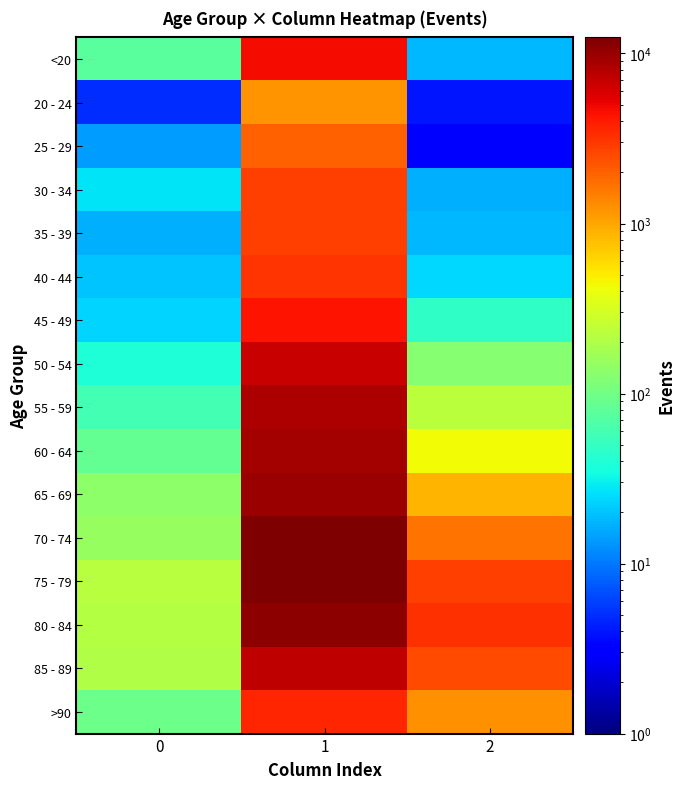

Rank the series at 1 from highest to lowest value.

75 - 79, 70 - 74, 80 - 84, 65 - 69, 60 - 64, 55 - 59, 85 - 89, 50 - 54, <20, 45 - 49, >90, 40 - 44, 35 - 39, 30 - 34, 25 - 29, 20 - 24